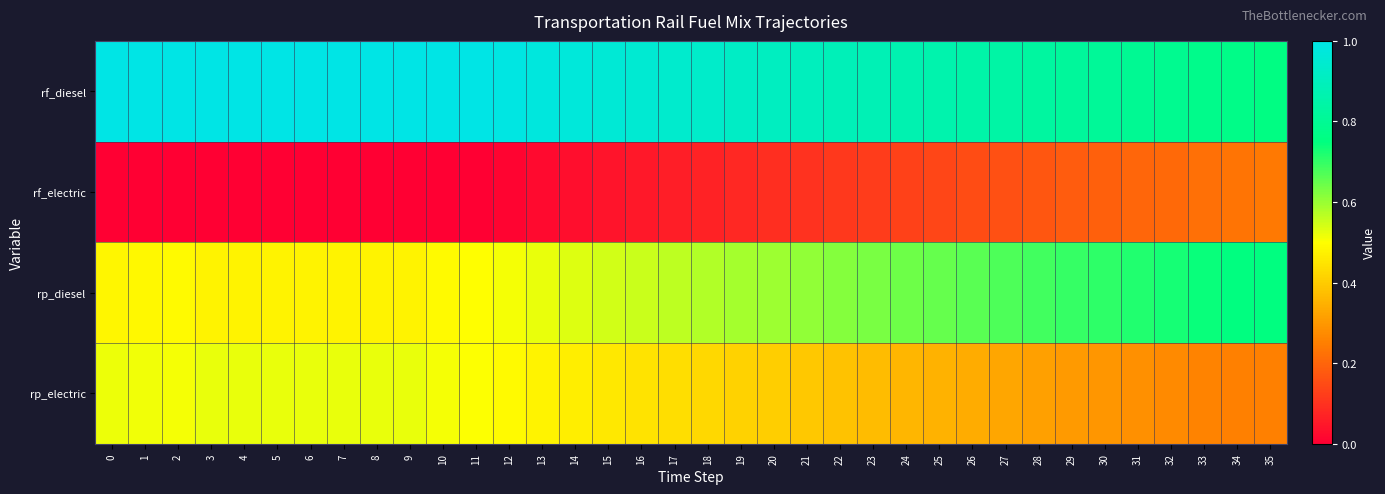

Between 19 and 33, which series saw the biggest shift?

rp_diesel